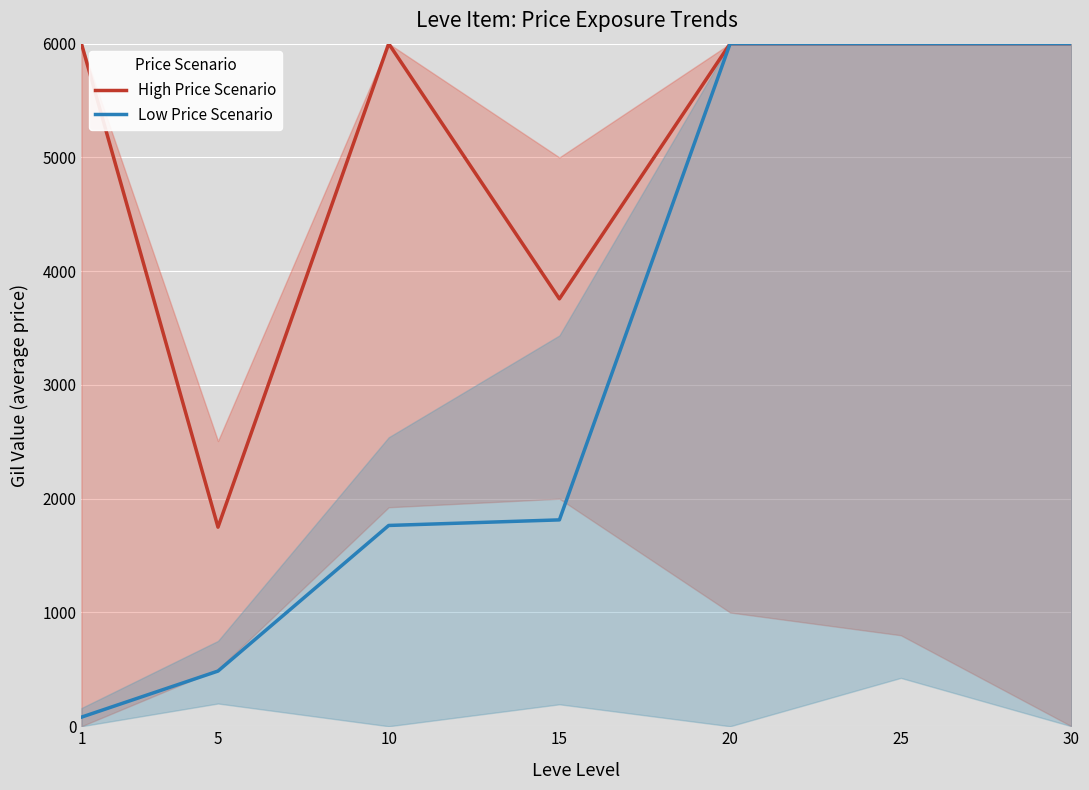

At which category does High Price Scenario reach its first local valley?

5